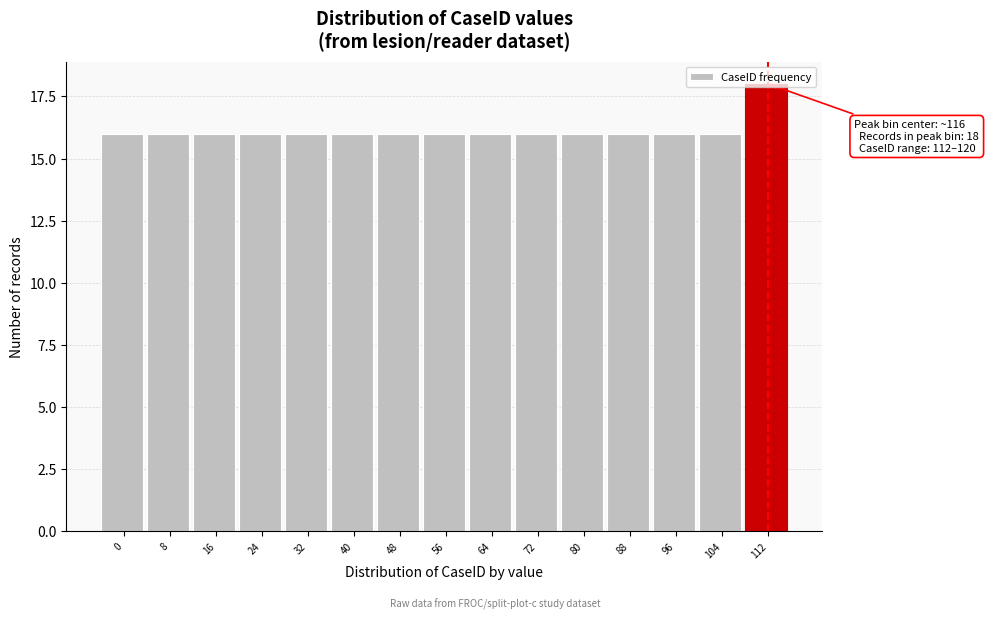

What is the ratio of the value at 24 to the value at 32?

1.0